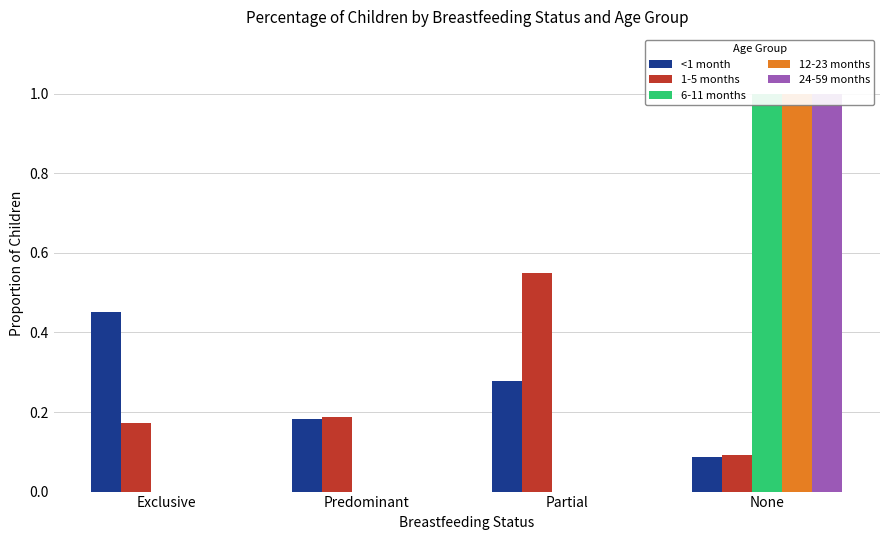

Which category has the highest value across all series?

None